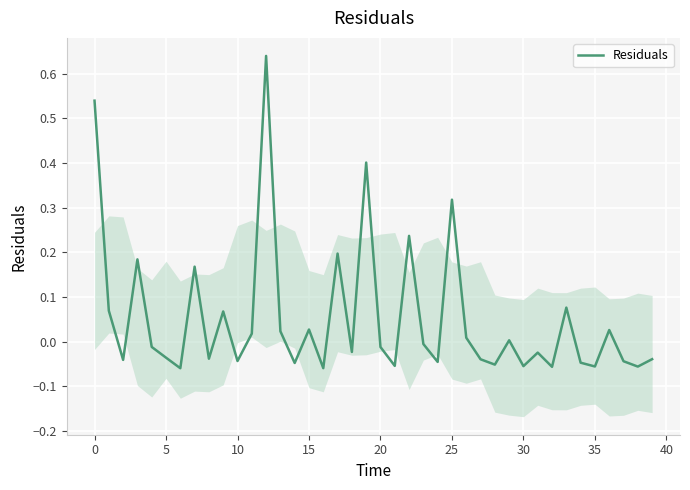

What is the difference between the maximum and minimum values?

0.7